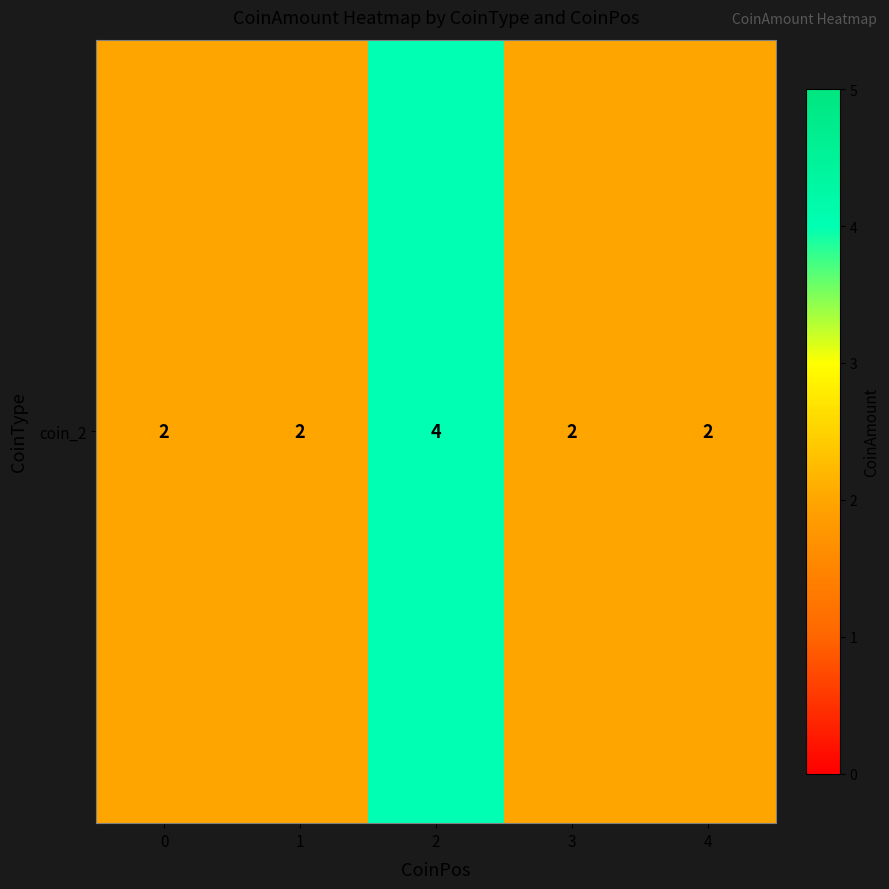

Reading right to left, what are all the values shown in this chart?

2	2	4	2	2